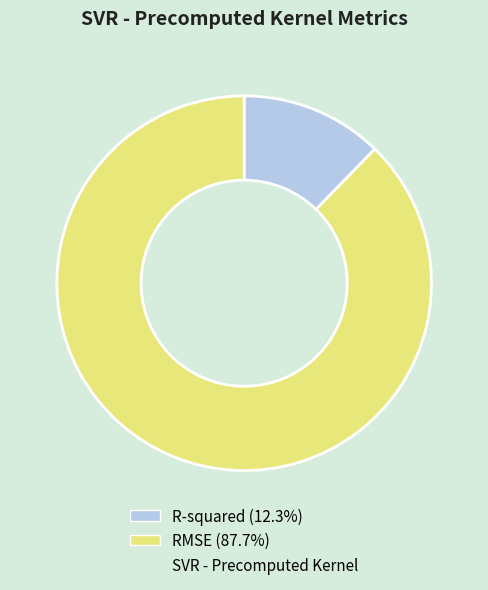

Is there a majority slice in this chart?

Yes